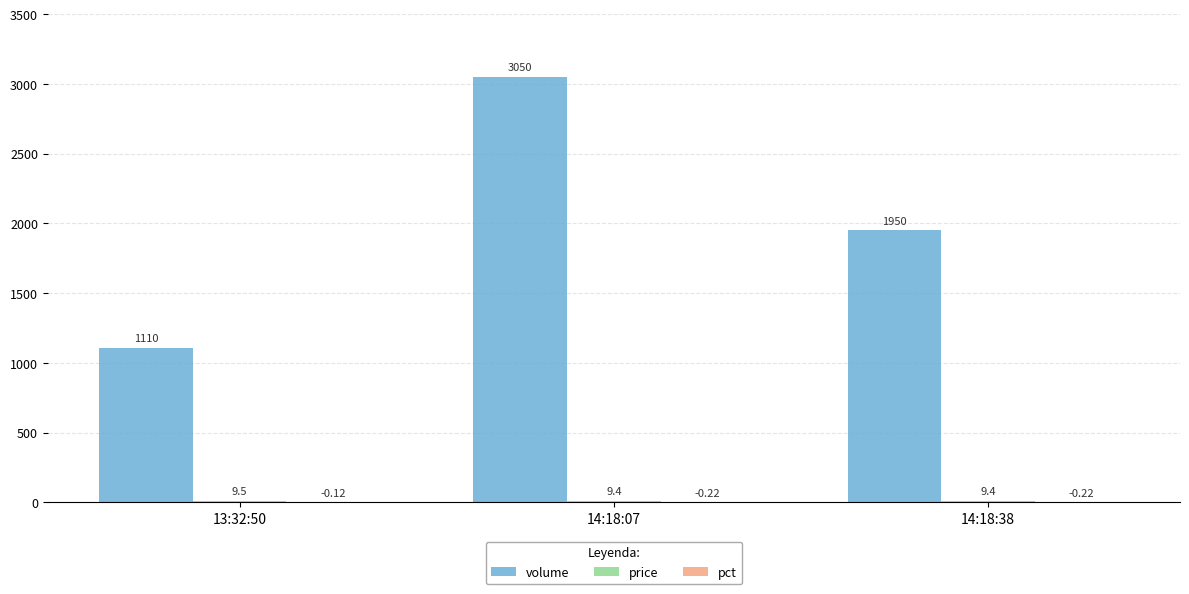

At which category is the sum across all series the highest?

14:18:07